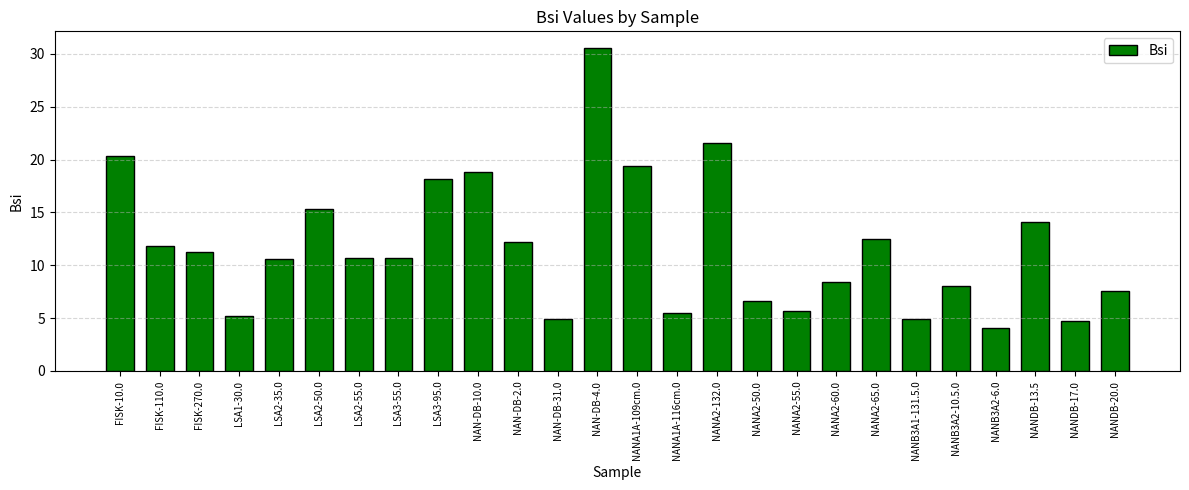

Where is the data nearest to the value 17?

LSA3-95.0